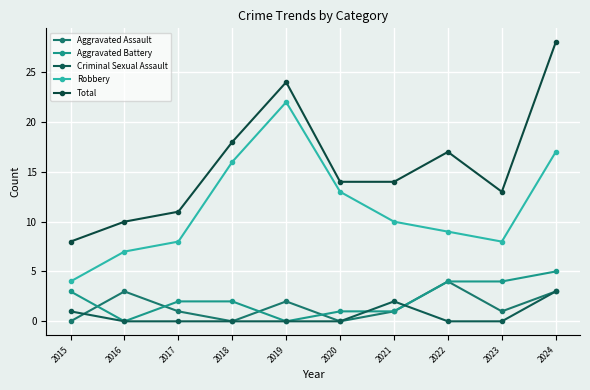

What is the greatest value displayed?

28